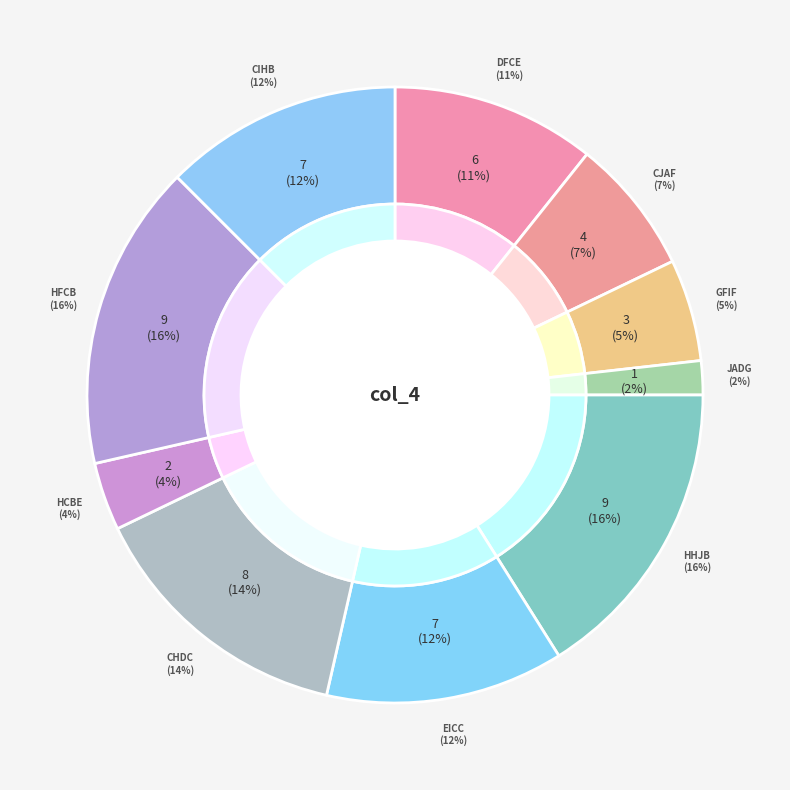

How many segments does this pie chart have?

10